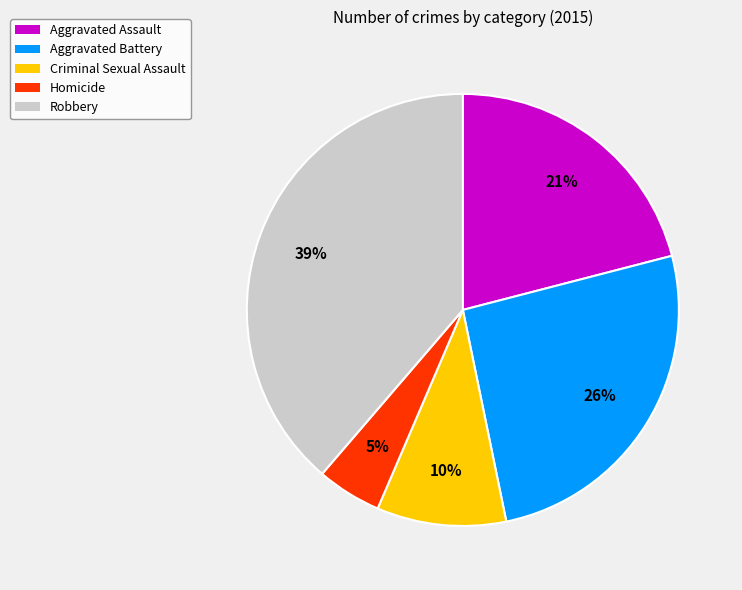

To the nearest percent, what percentage of the pie is Robbery?

39%